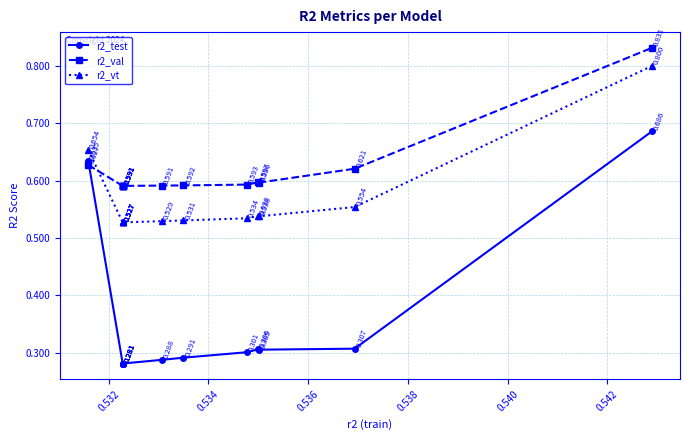

Does the chart display data point markers on the line(s)?

Yes